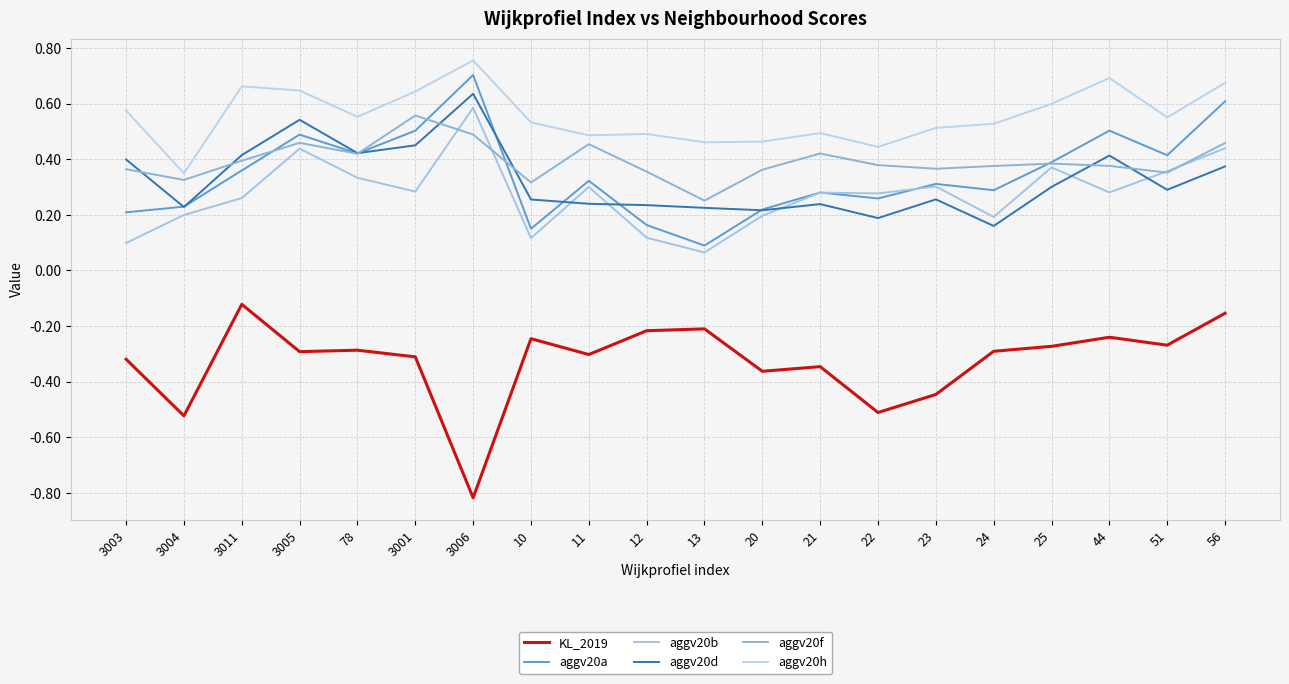

Reading left to right, list all the values displayed in this chart.

KL_2019: -0.3	-0.5	-0.1	-0.3	-0.3	-0.3	-0.8	-0.2	-0.3	-0.2	-0.2	-0.4	-0.3	-0.5	-0.4	-0.3	-0.3	-0.2	-0.3	-0.2
aggv20a: 0.2	0.2	0.4	0.5	0.4	0.5	0.7	0.1	0.3	0.2	0.1	0.2	0.3	0.3	0.3	0.3	0.4	0.5	0.4	0.6
aggv20b: 0.1	0.2	0.3	0.4	0.3	0.3	0.6	0.1	0.3	0.1	0.1	0.2	0.3	0.3	0.3	0.2	0.4	0.3	0.4	0.4
aggv20d: 0.4	0.2	0.4	0.5	0.4	0.4	0.6	0.3	0.2	0.2	0.2	0.2	0.2	0.2	0.3	0.2	0.3	0.4	0.3	0.4
aggv20f: 0.4	0.3	0.4	0.5	0.4	0.6	0.5	0.3	0.5	0.4	0.3	0.4	0.4	0.4	0.4	0.4	0.4	0.4	0.4	0.5
aggv20h: 0.6	0.3	0.7	0.6	0.6	0.6	0.8	0.5	0.5	0.5	0.5	0.5	0.5	0.4	0.5	0.5	0.6	0.7	0.6	0.7